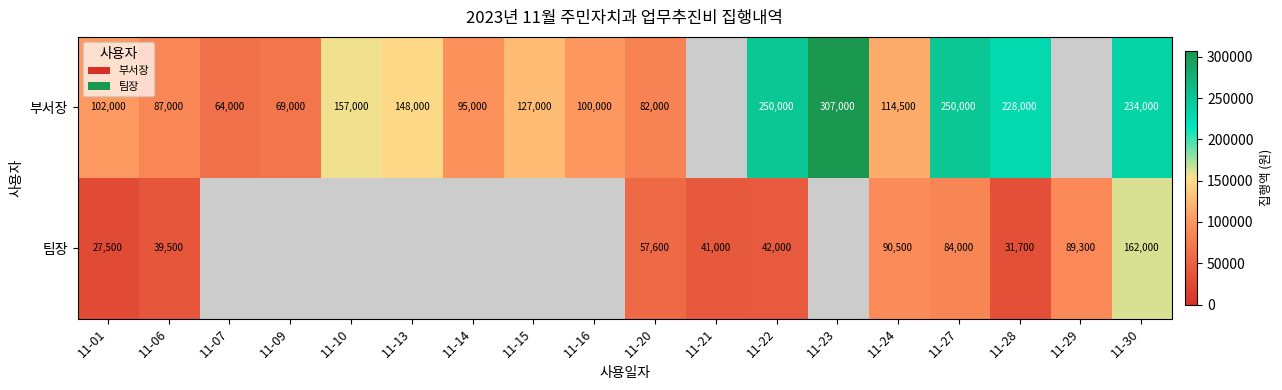

Rank the series at 11-01 from lowest to highest value.

팀장, 부서장